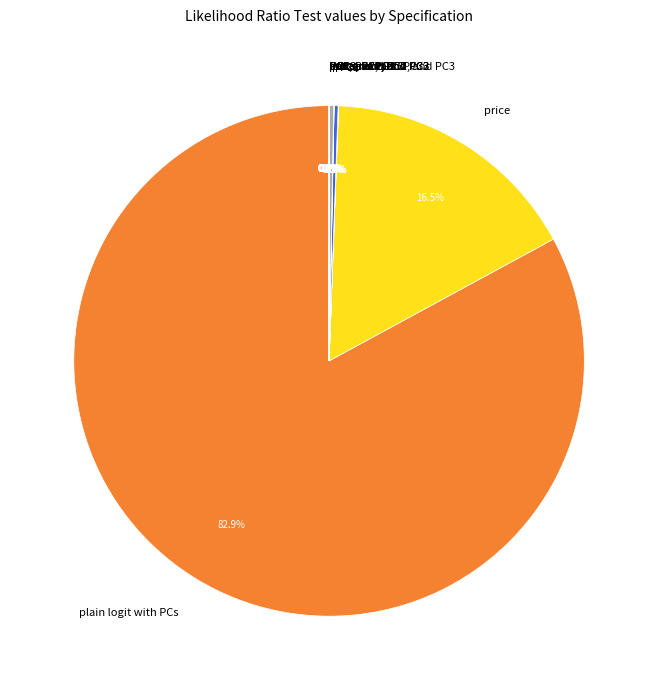

Is there any slice that represents more than half of the pie?

Yes